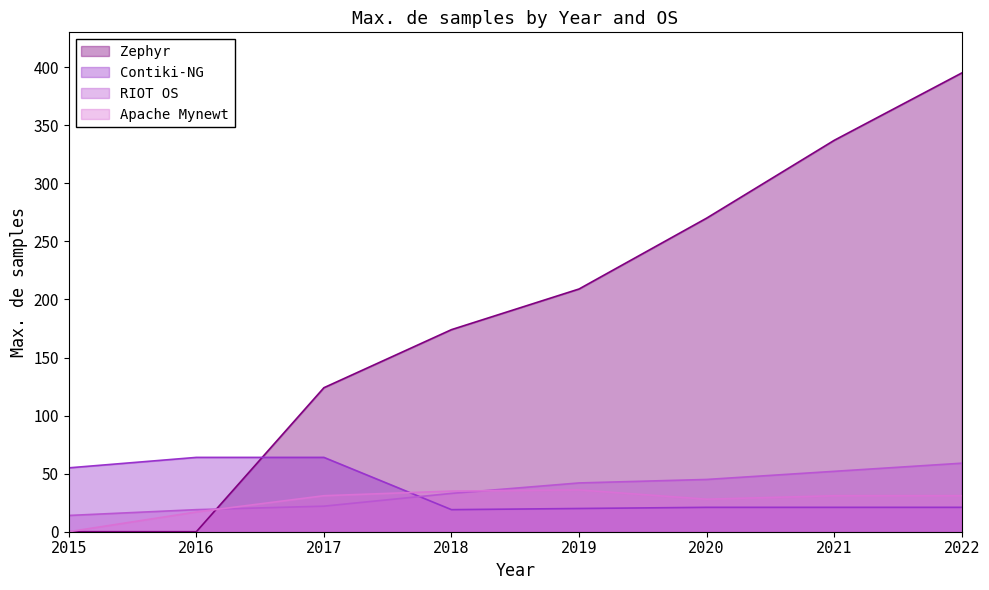

True or false: Contiki-NG has a value of 64 at 2017.

True